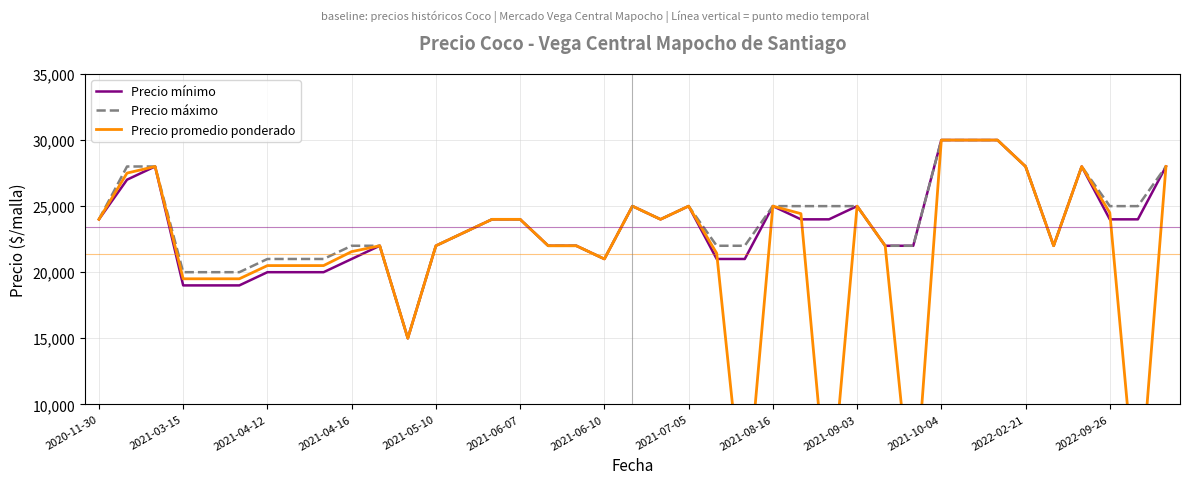

In Precio mínimo, how many points are lower than both neighbors (excluding endpoints)?

4